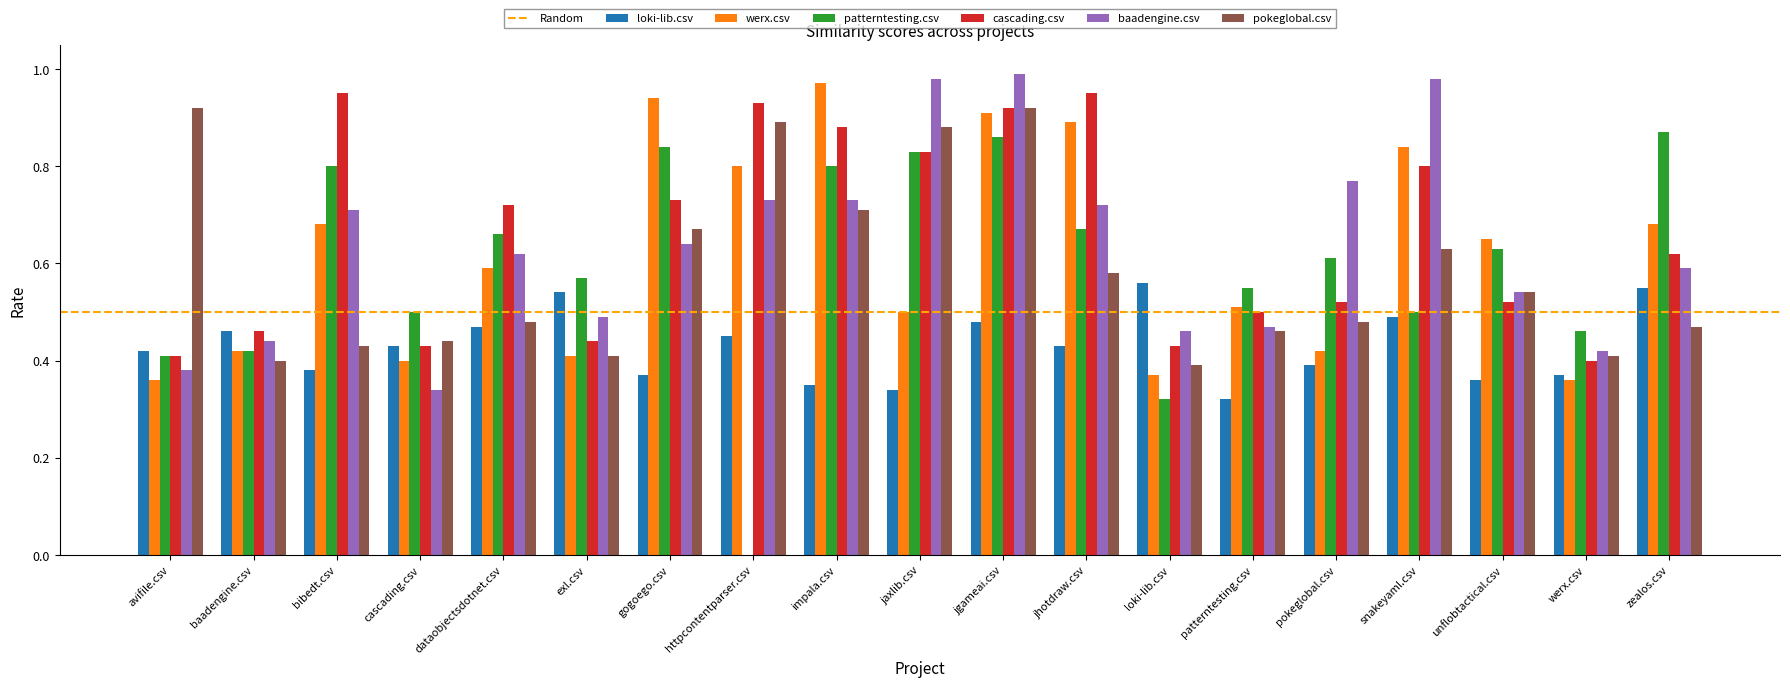

What is the sum of all patterntesting.csv values?

11.3